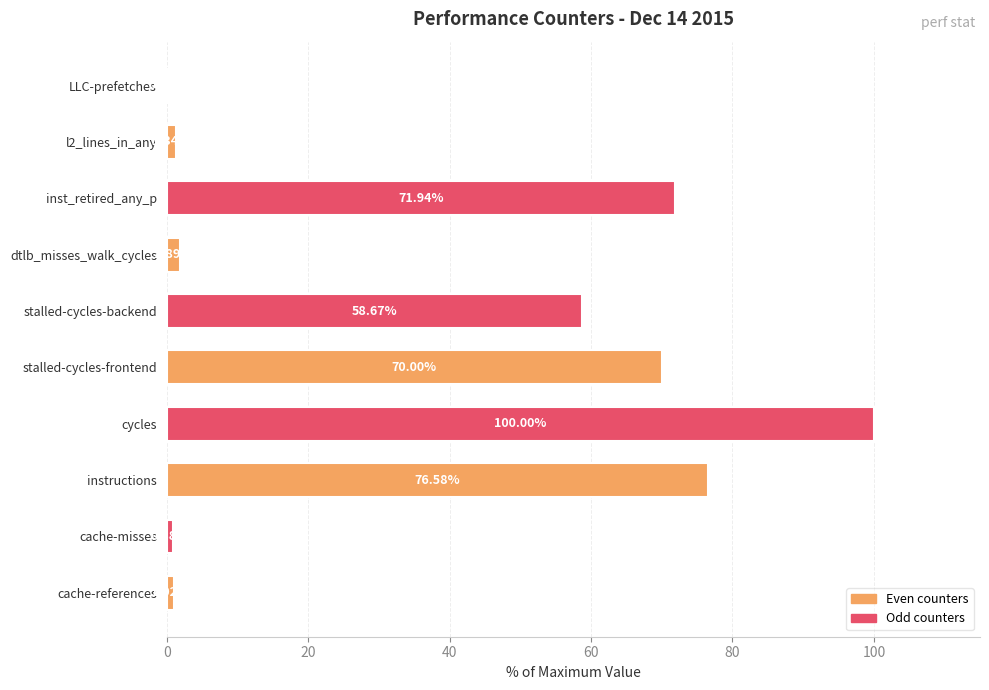

What is the sum of the values at stalled-cycles-backend and cycles?

158.7